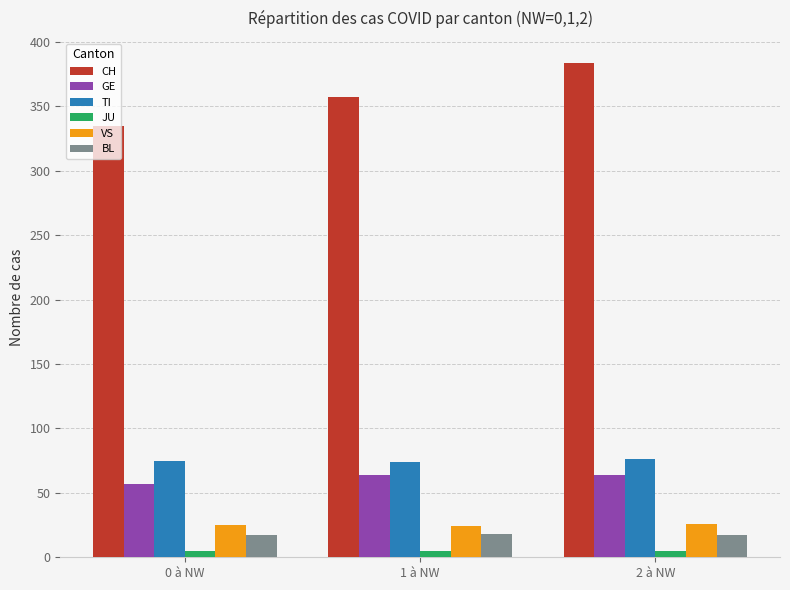

True or false: CH has a value of 140 at 2 à NW.

False